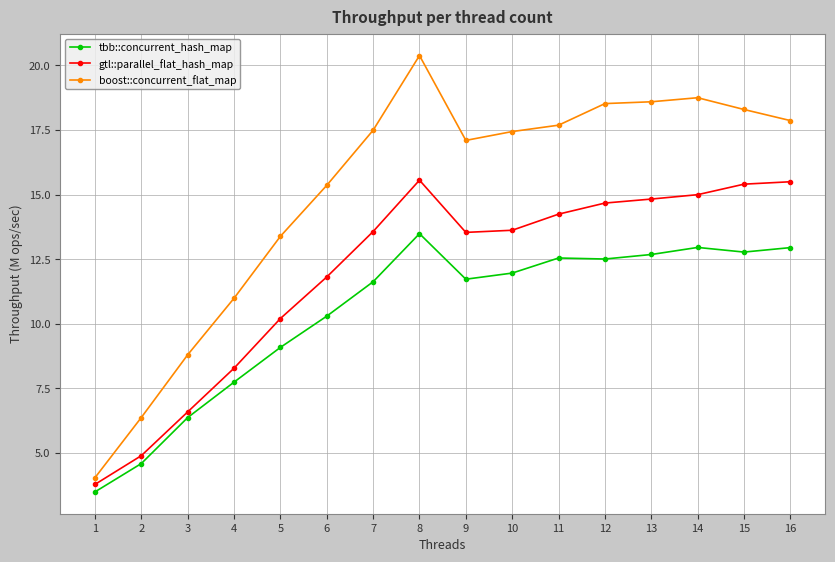

What is the smallest value displayed?

3.5